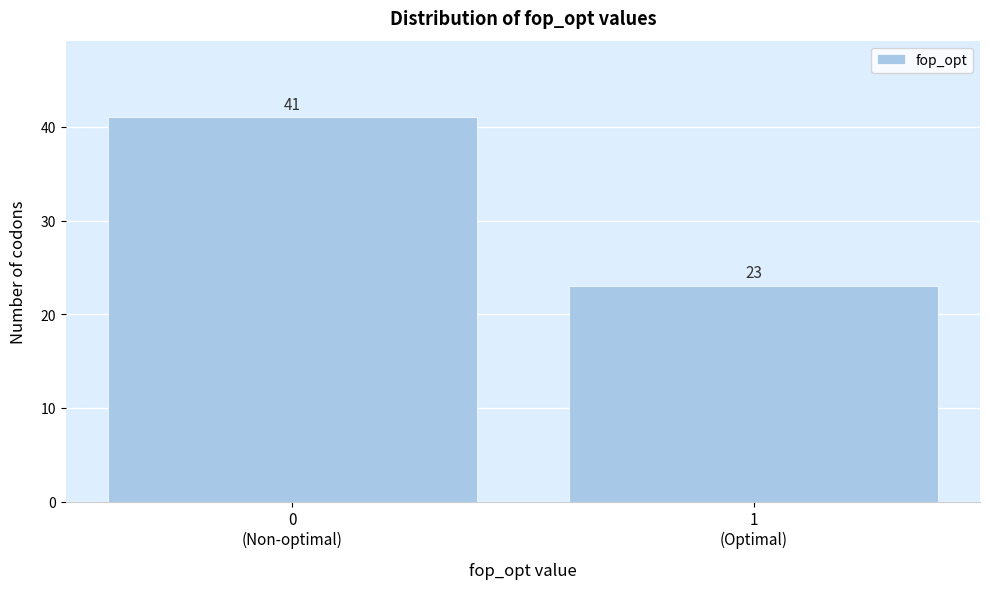

Reading left to right, extract all data points from this chart.

41	23